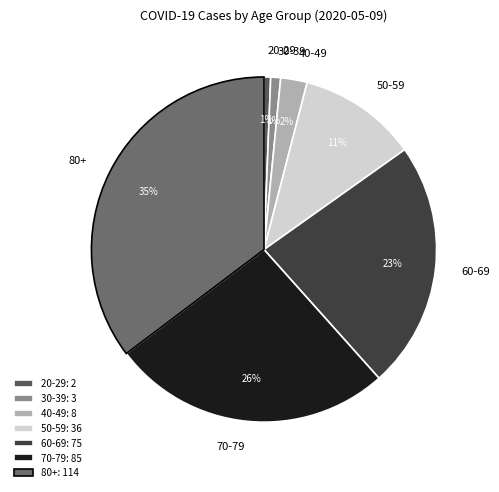

Which has a higher value, 60-69 or 20-29?

60-69